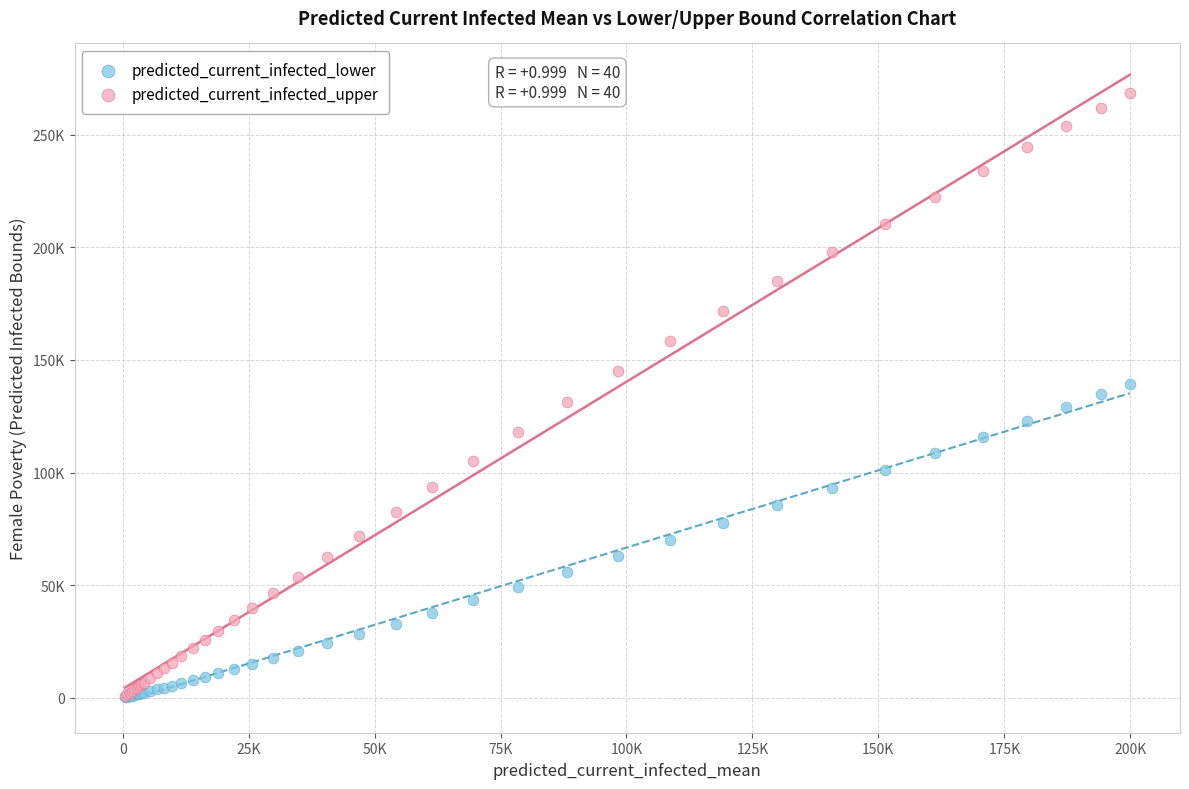

Which series reaches the maximum Y coordinate?

predicted_current_infected_upper